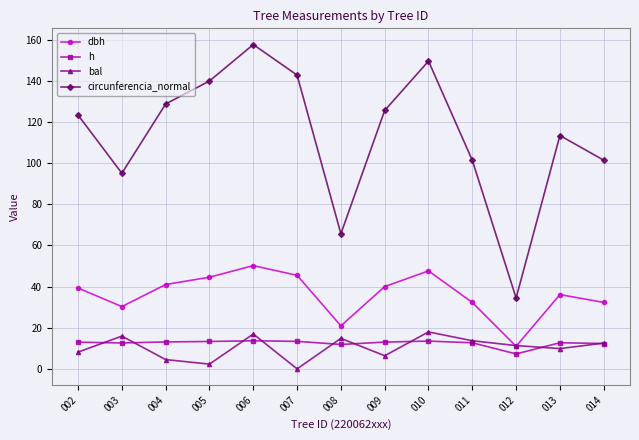

Is it true that bal equals 8.2 at 002?

True